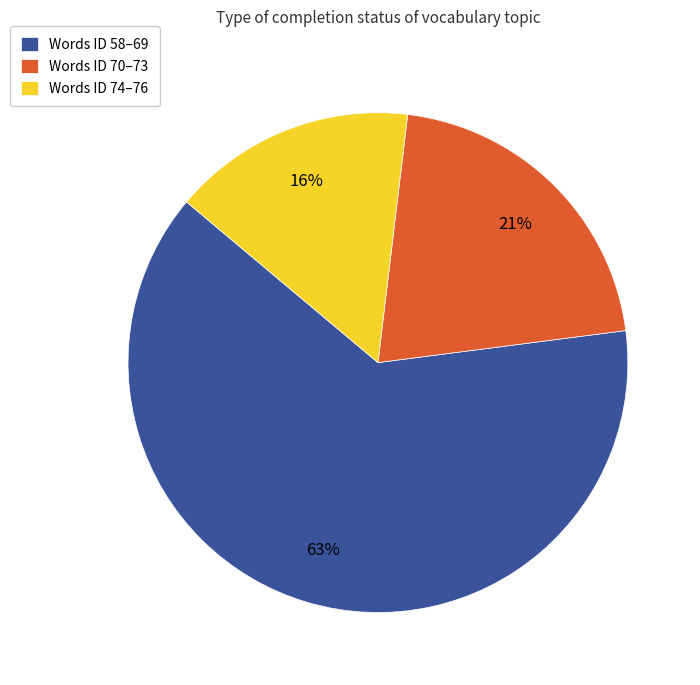

What is the largest slice in the pie chart?

Words ID 58–69